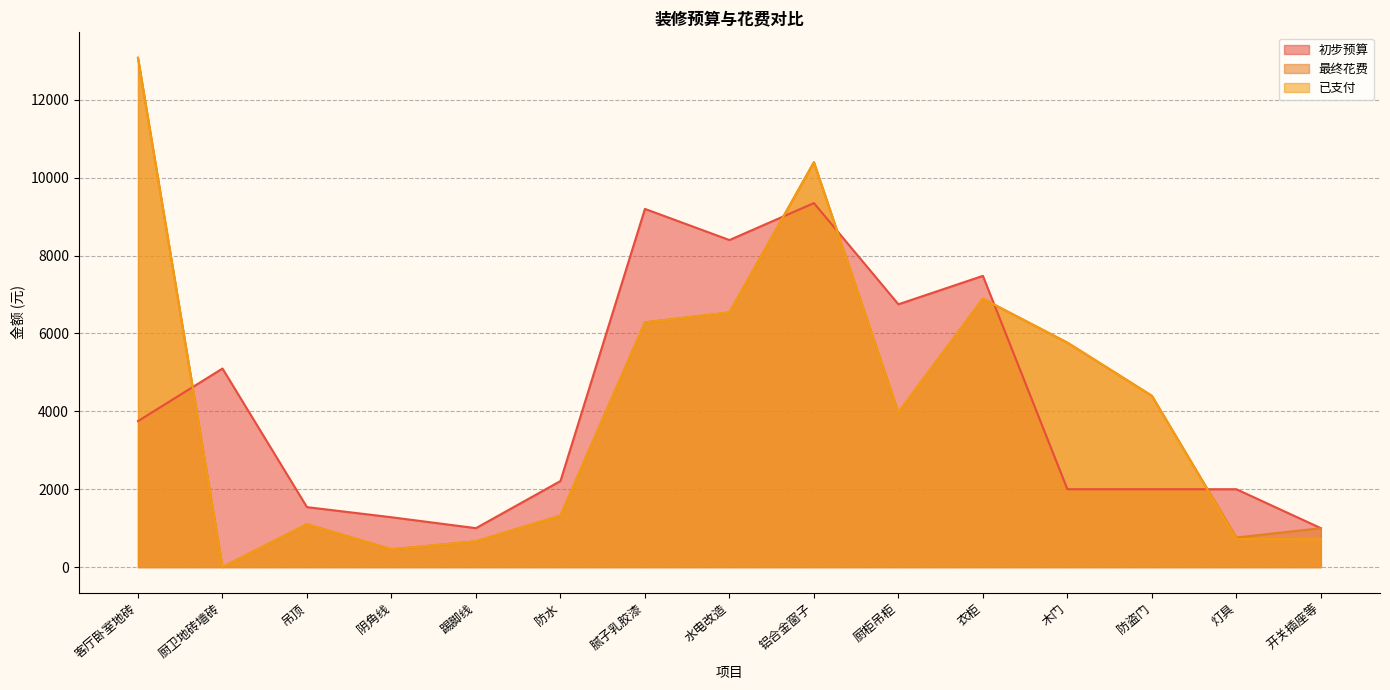

Where do 最终花费 and 初步预算 first cross each other?

客厅卧室地砖 and 厨卫地砖墙砖